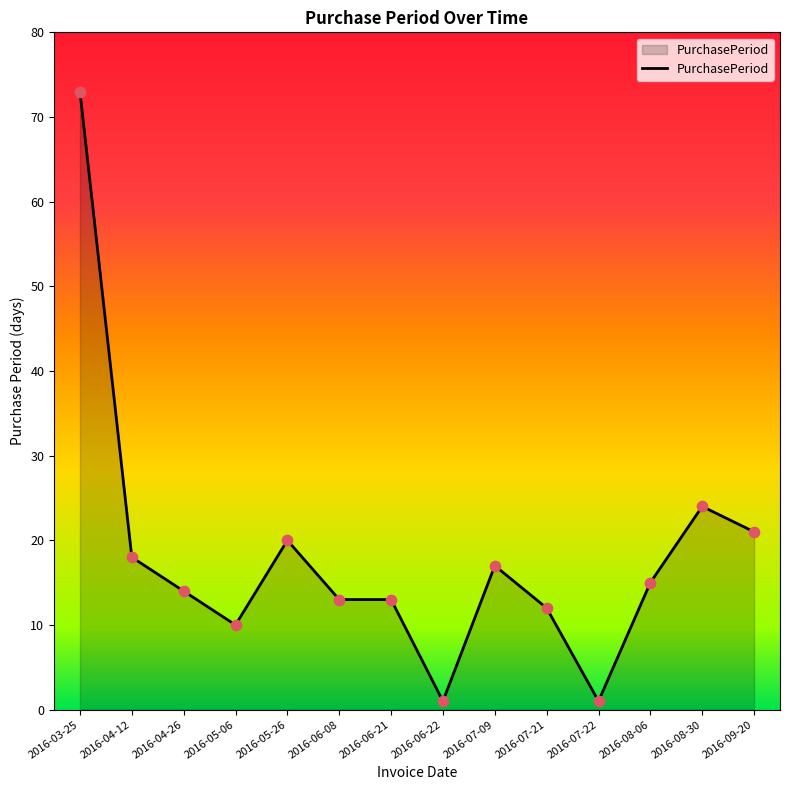

What is the change in value from 2016-05-06 to 2016-06-22?

-9